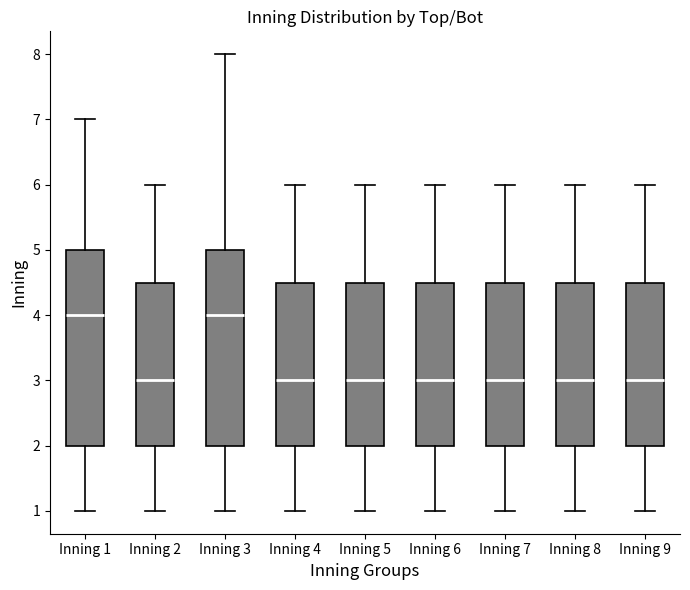

Reading left to right, transcribe this box plot: for each box, give where its median line is, the range the box spans, and where its two whiskers end, as read against the y-axis. The values are not printed on the chart, so give them approximately, as read against the axis.

Inning 1: median 4.0, box 2.0 to 5.0, whiskers 1.0 to 7.0
Inning 2: median 3.0, box 2.0 to 4.5, whiskers 1.0 to 6.0
Inning 3: median 4.0, box 2.0 to 5.0, whiskers 1.0 to 8.0
Inning 4: median 3.0, box 2.0 to 4.5, whiskers 1.0 to 6.0
Inning 5: median 3.0, box 2.0 to 4.5, whiskers 1.0 to 6.0
Inning 6: median 3.0, box 2.0 to 4.5, whiskers 1.0 to 6.0
Inning 7: median 3.0, box 2.0 to 4.5, whiskers 1.0 to 6.0
Inning 8: median 3.0, box 2.0 to 4.5, whiskers 1.0 to 6.0
Inning 9: median 3.0, box 2.0 to 4.5, whiskers 1.0 to 6.0